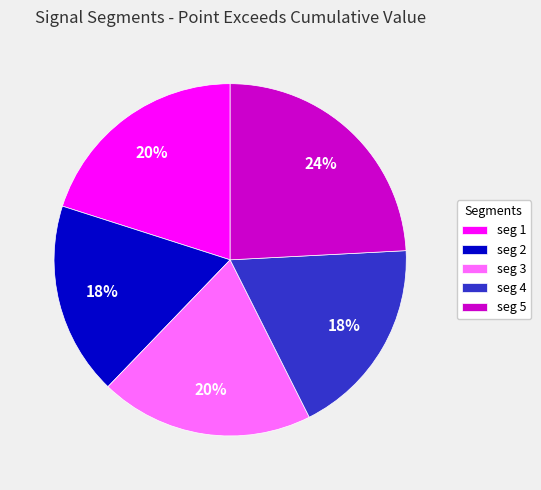

What percentage is the seg 5 slice, to the nearest percent?

24%